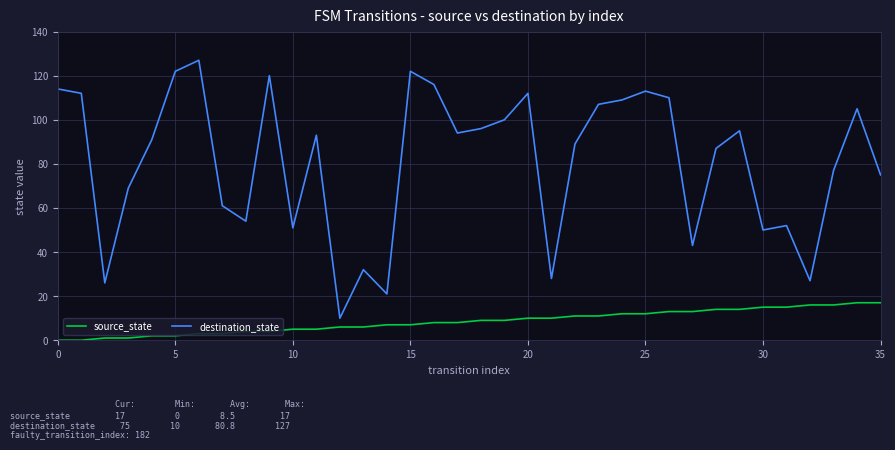

Rank the series by their maximum value, from lowest to highest.

source_state, destination_state